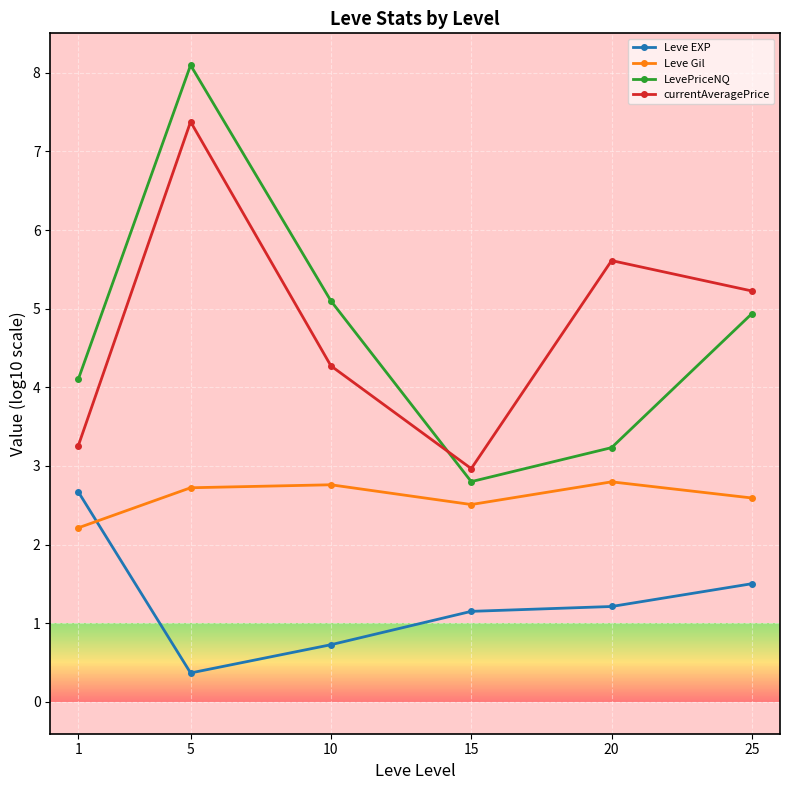

Is the value of currentAveragePrice at 5 greater than the value of LevePriceNQ at 5?

No